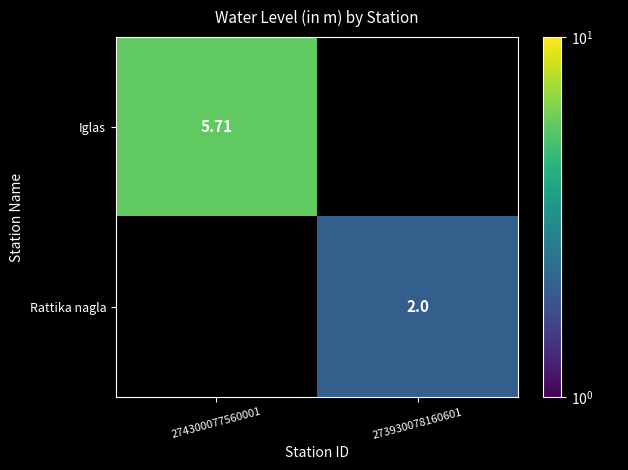

Is the value of Rattika nagla at 273930078160601 greater than the value of Iglas at 273930078160601?

No